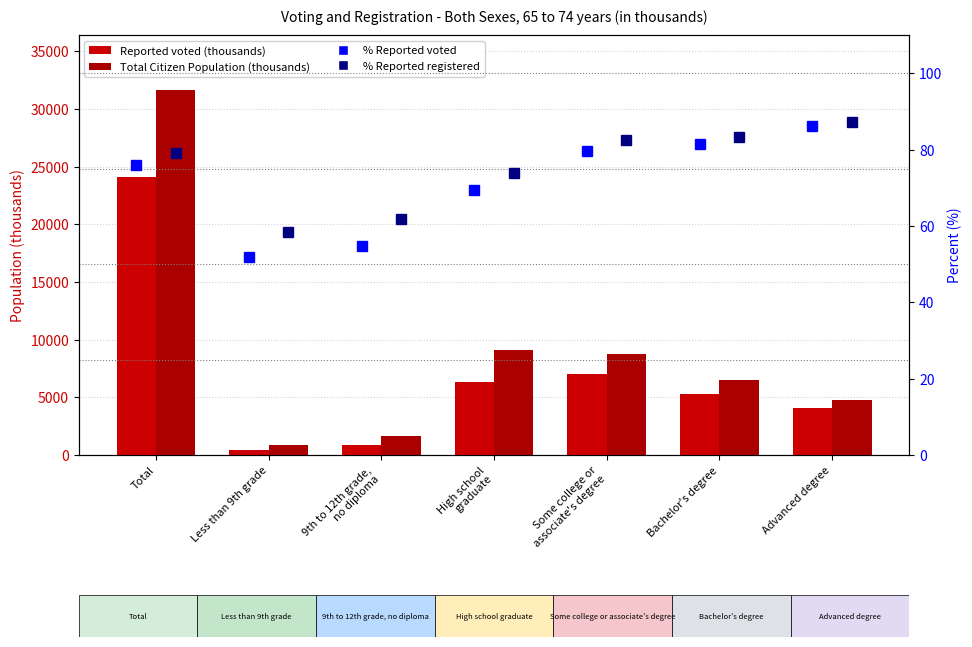

The Reported voted series shows 909.0 at 9th to 12th grade,
no diploma. True or false?

True